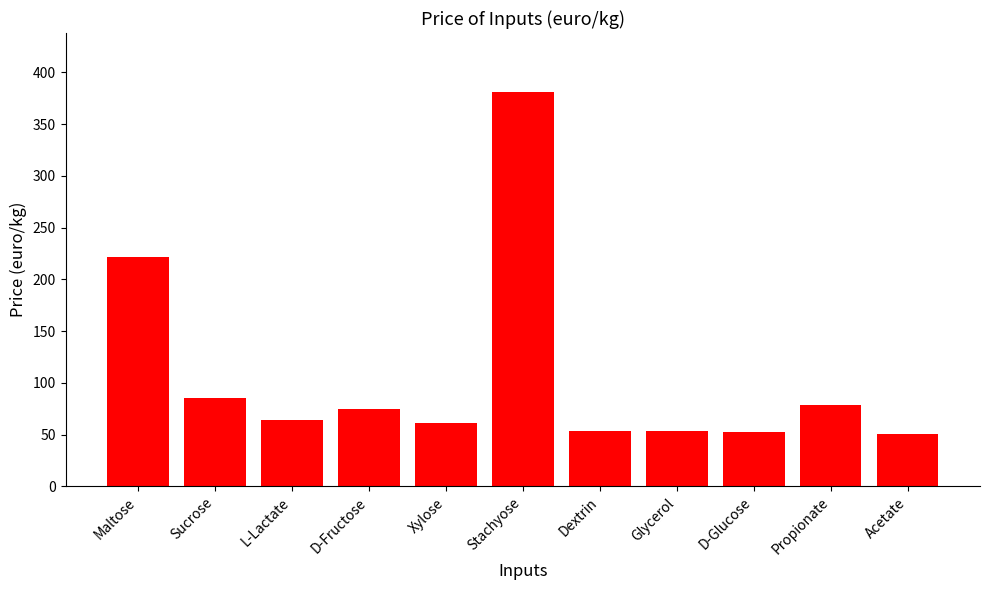

The value at Xylose is 61.1. True or false?

True